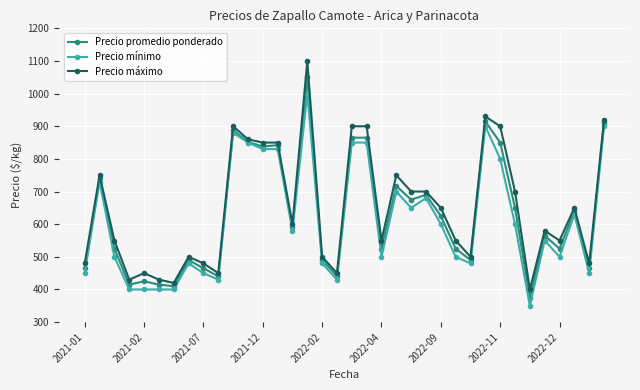

Which series has the widest spread of values?

Precio máximo